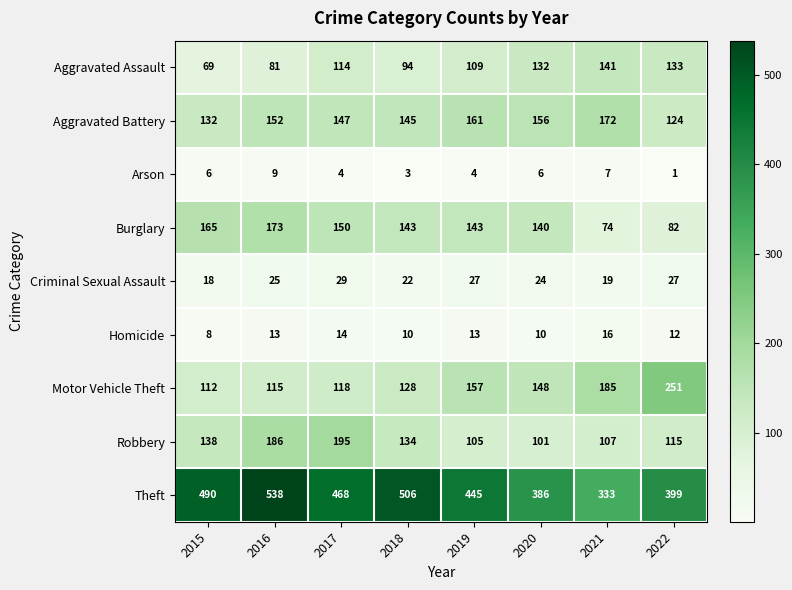

At which category is the sum across all series the highest?

2016